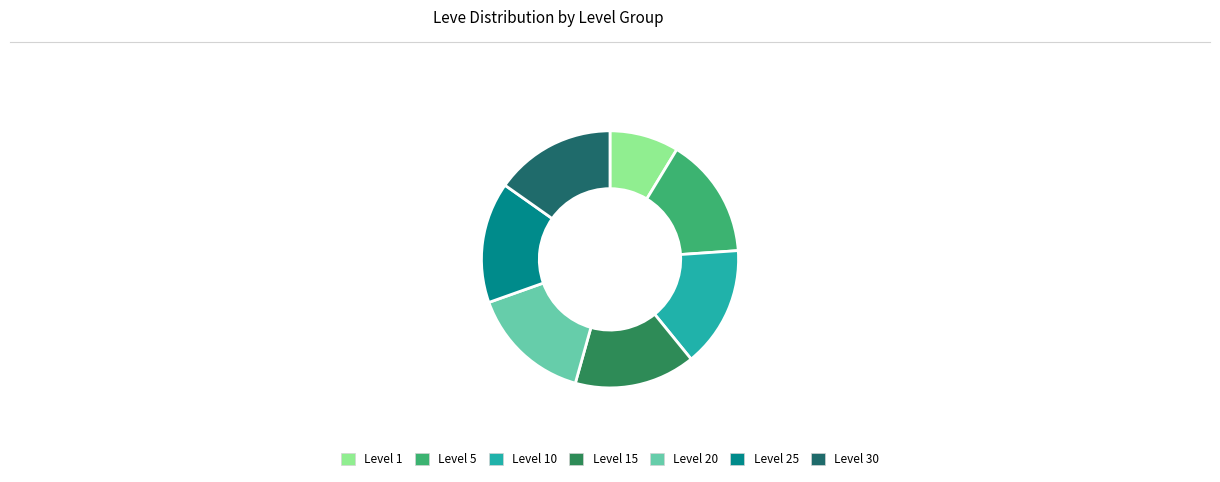

Approximately how many times larger is the value at Level 20 compared to Level 15?

1.0